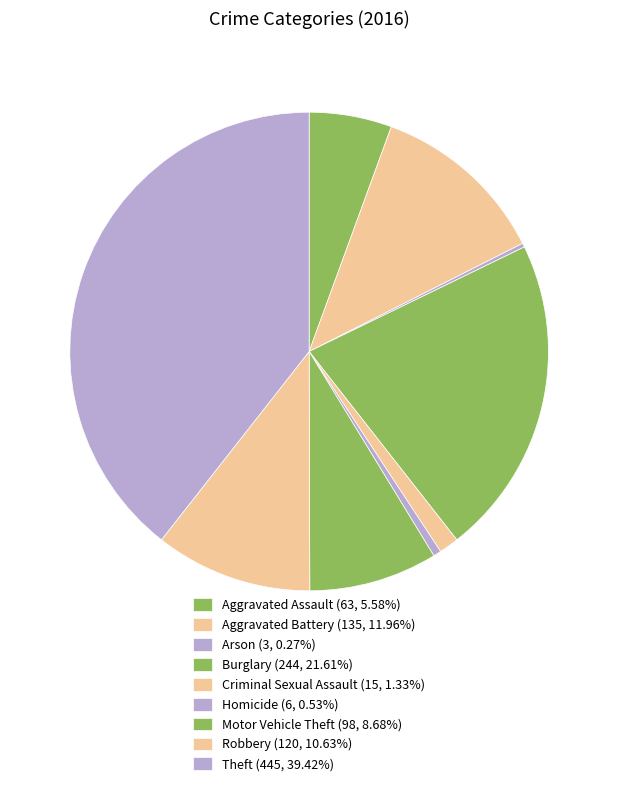

What percentage is the Burglary slice, to the nearest percent?

22%